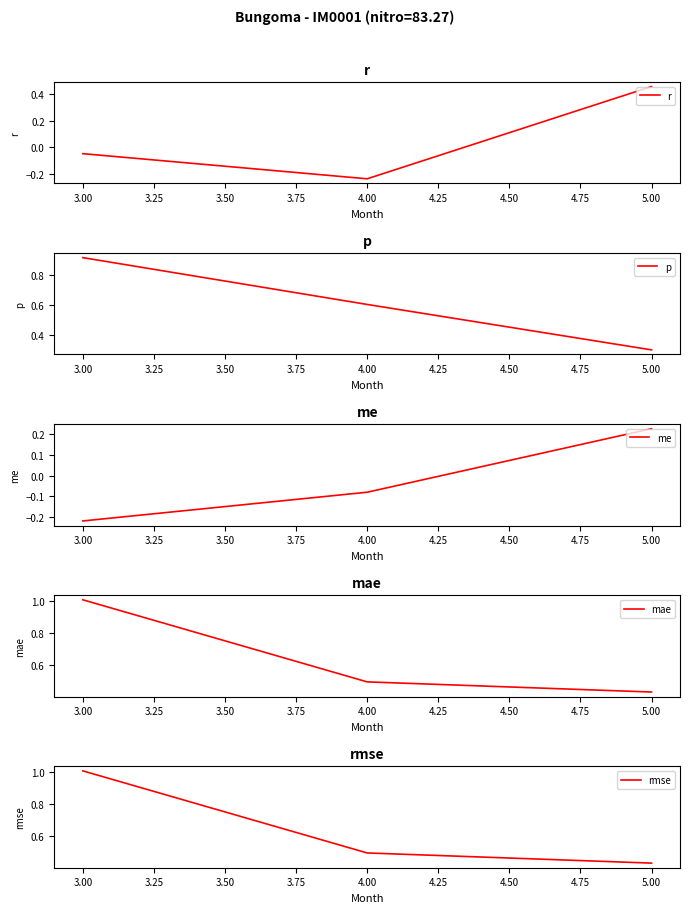

Which category has the lowest value in the r series?

4.00